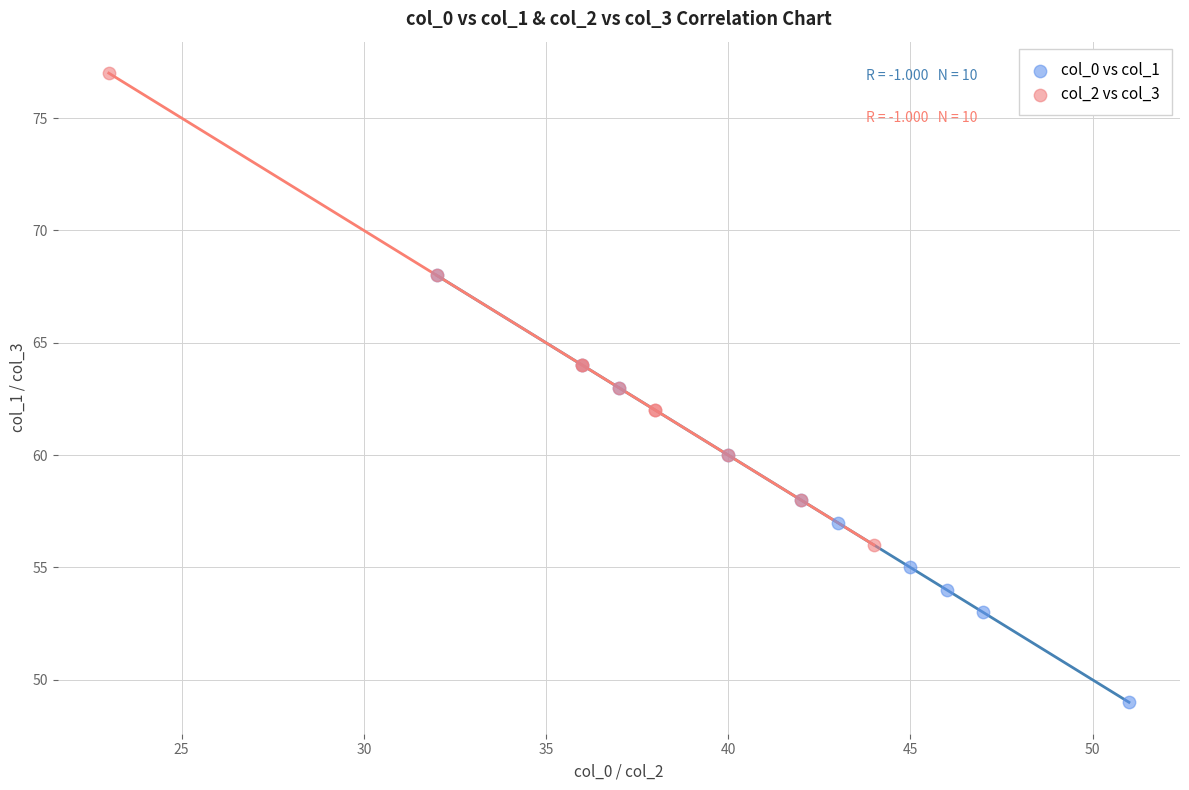

Which series contains the highest Y value?

col_2 vs col_3